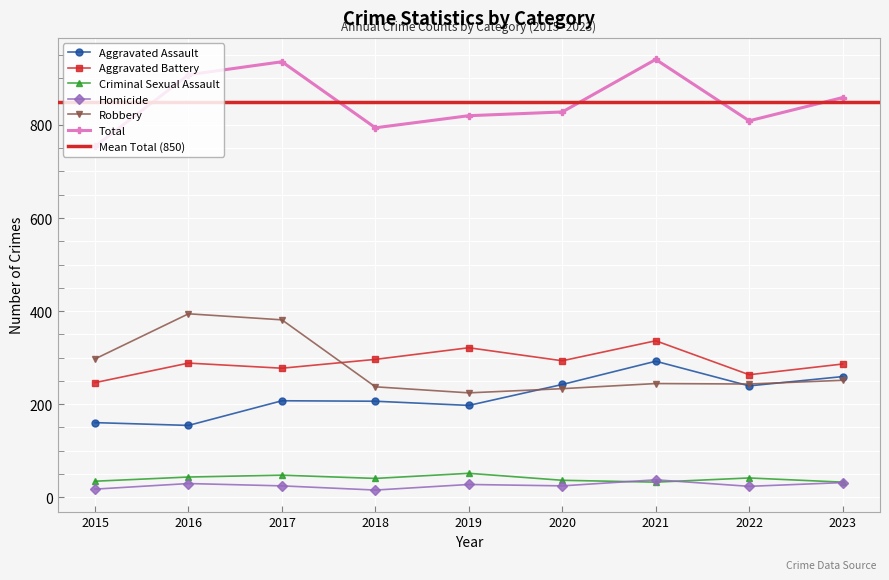

Does the chart display data point markers on the line(s)?

Yes